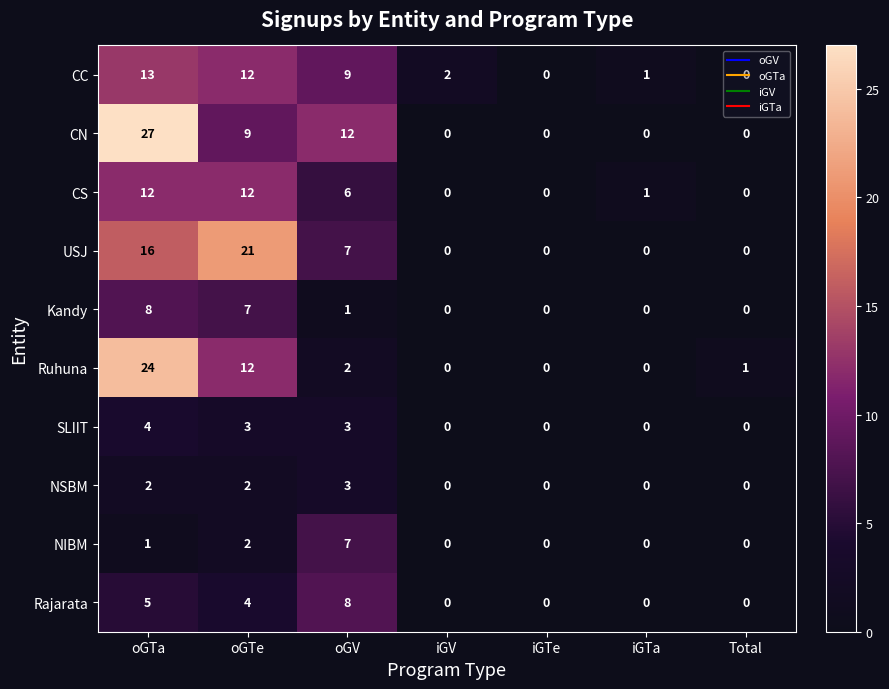

What is the maximum value for CN?

27